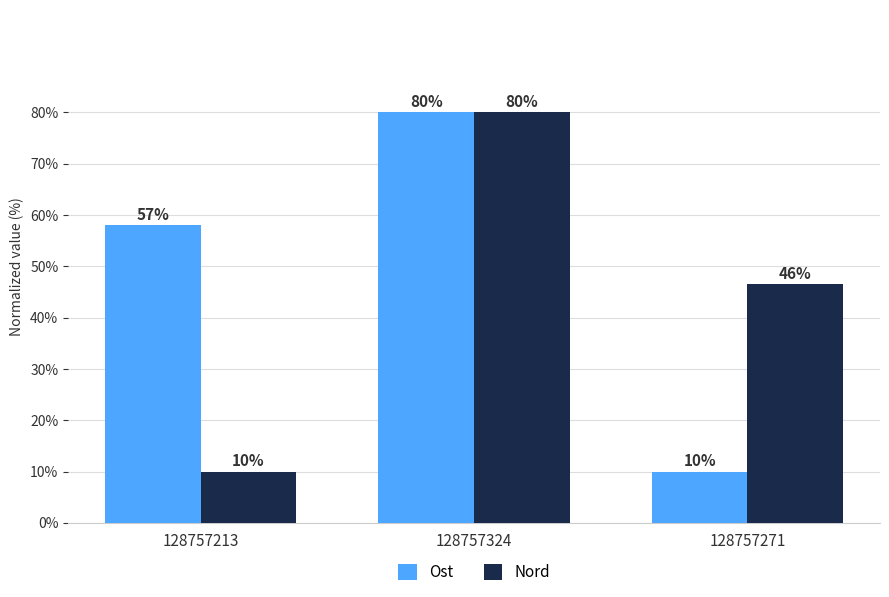

Which label corresponds to the largest value in the chart?

128757324